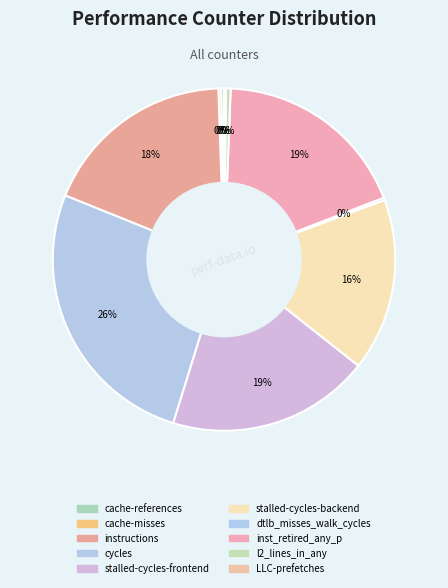

True or false: cache-references accounts for 1% of the total.

False